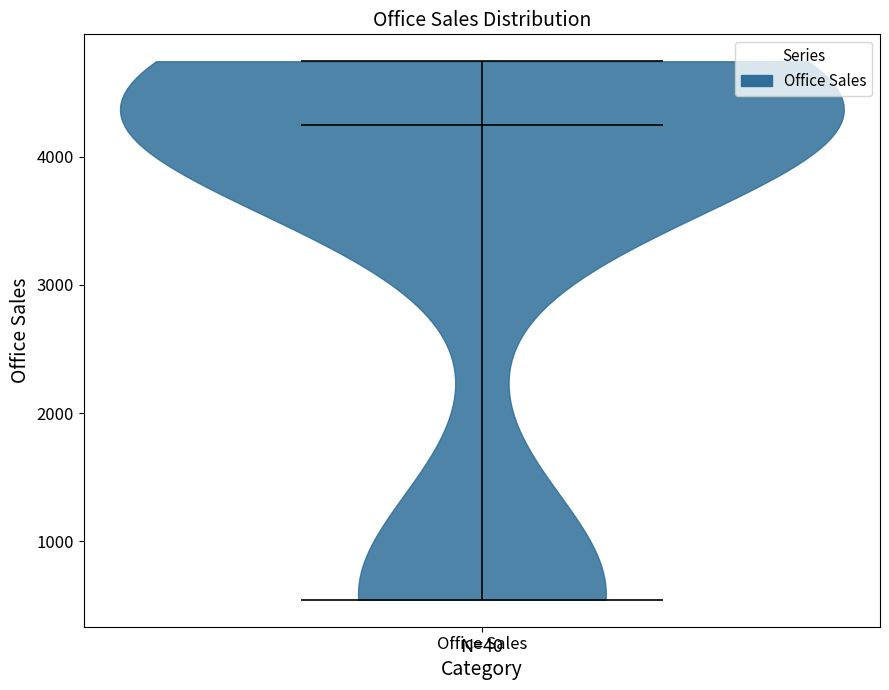

Read this violin plot against the y-axis: where its median line is, and the lowest and highest points the violin reaches. The values are not printed on the chart, so give them approximately, as read against the axis.

median line 4300, lowest point 500, highest point 4700